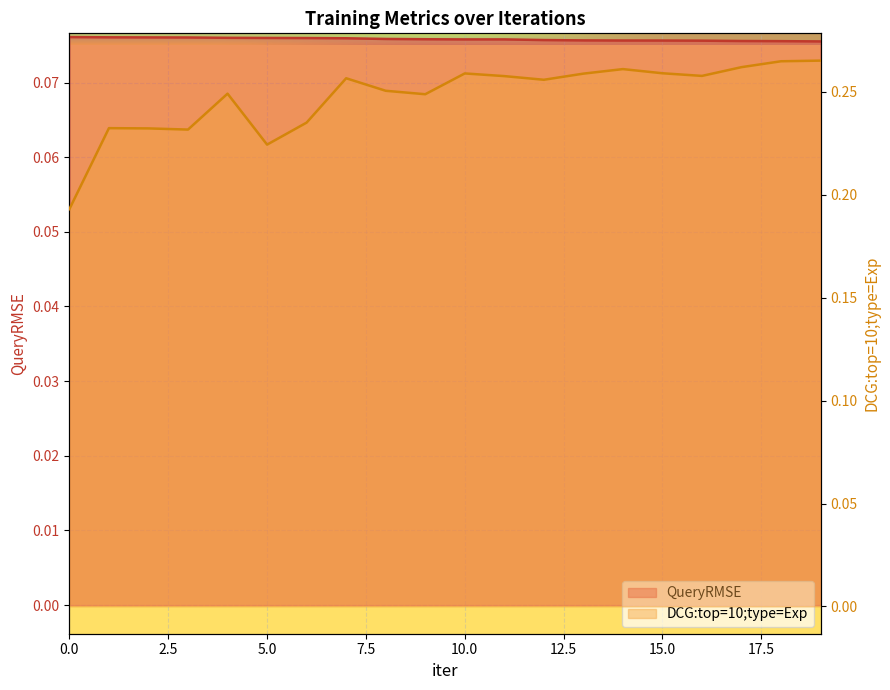

What is the total value across all series at 13?

0.3